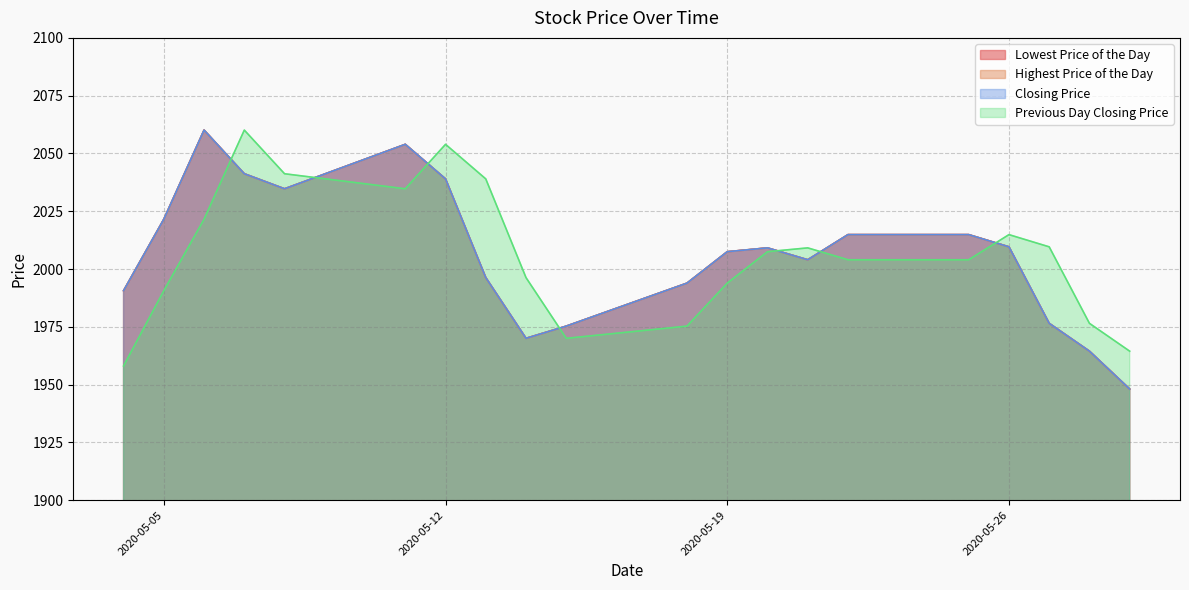

How many values in the Highest Price of the Day series are below 2009?

10